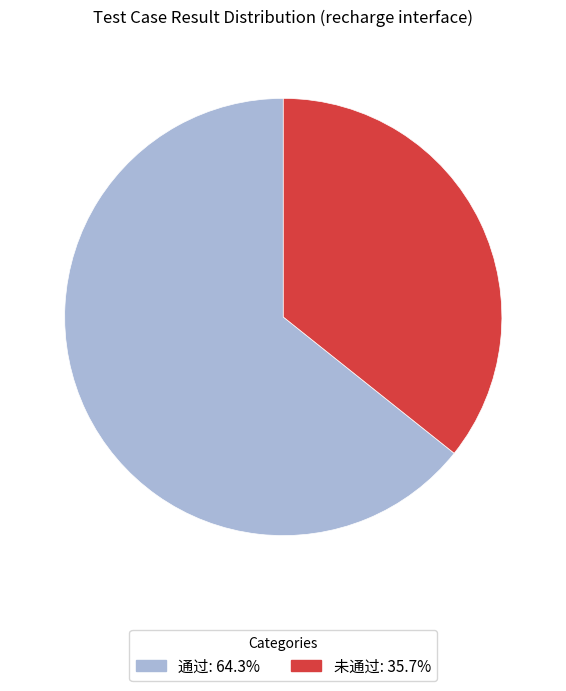

Count the number of slices in the pie.

2